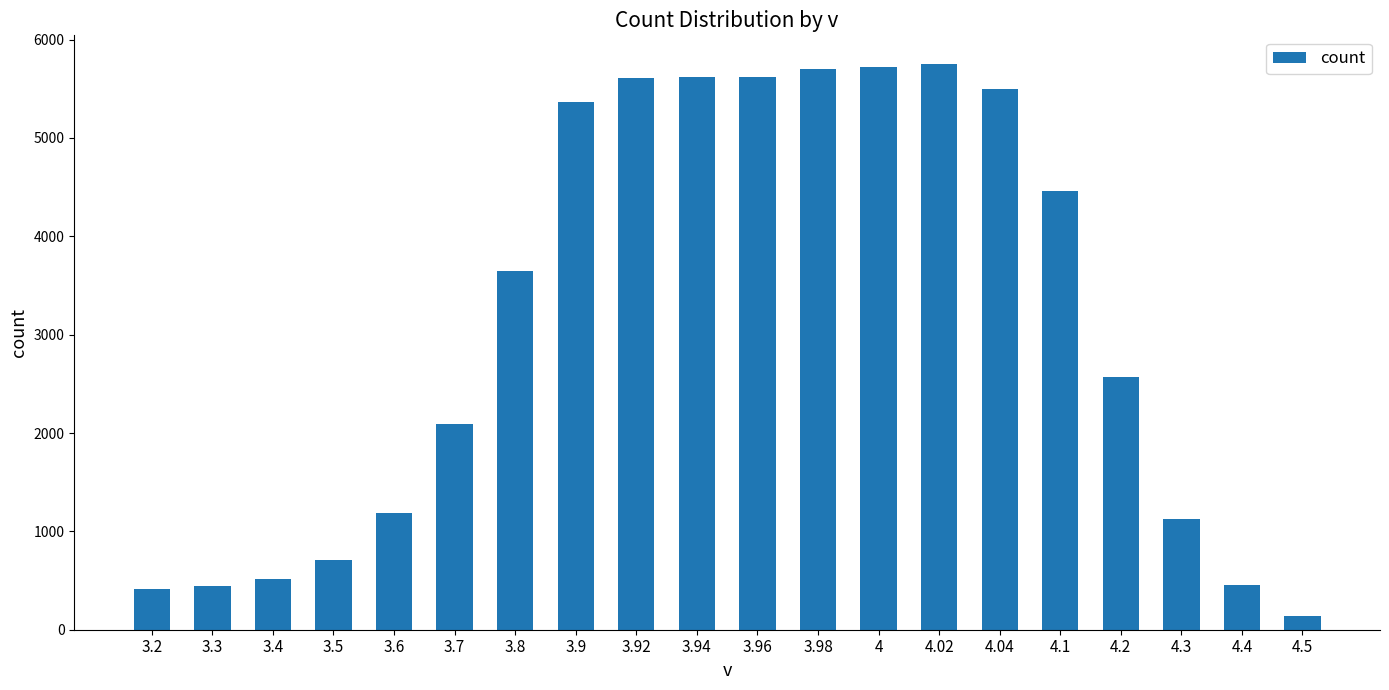

Count the number of categories in the chart.

20